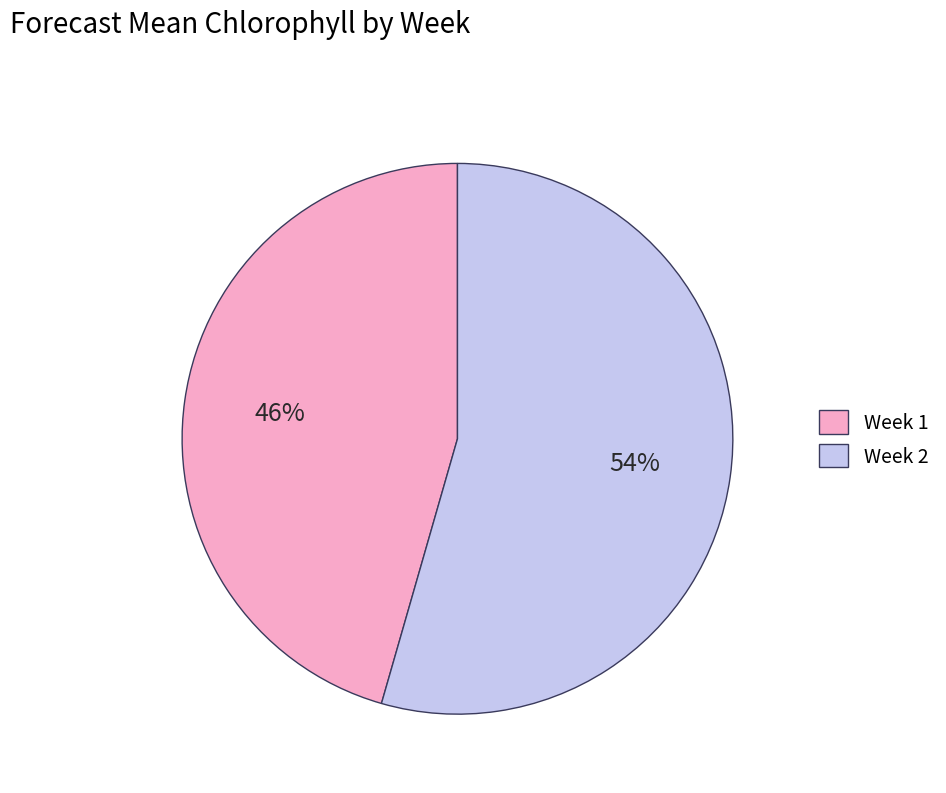

Rank the categories by value from highest to lowest.

Week 2, Week 1